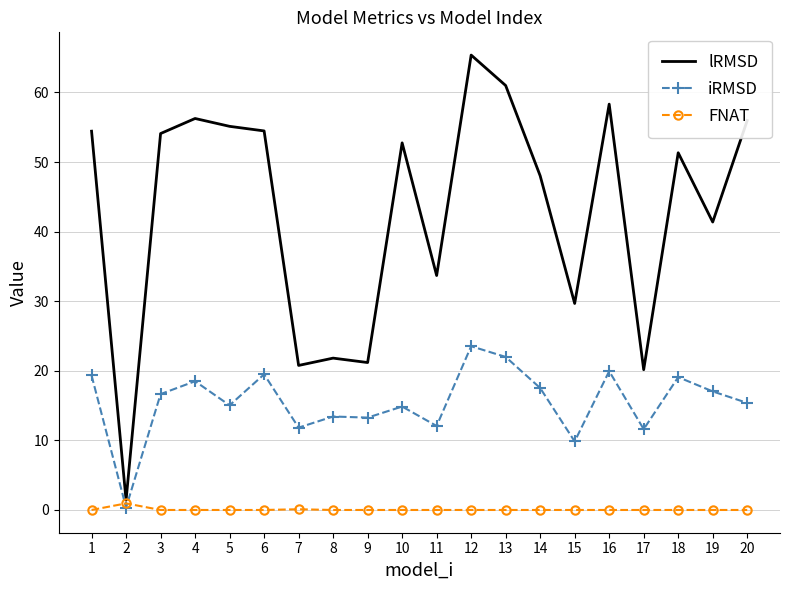

Rank the series by their maximum value, from highest to lowest.

lRMSD, iRMSD, FNAT